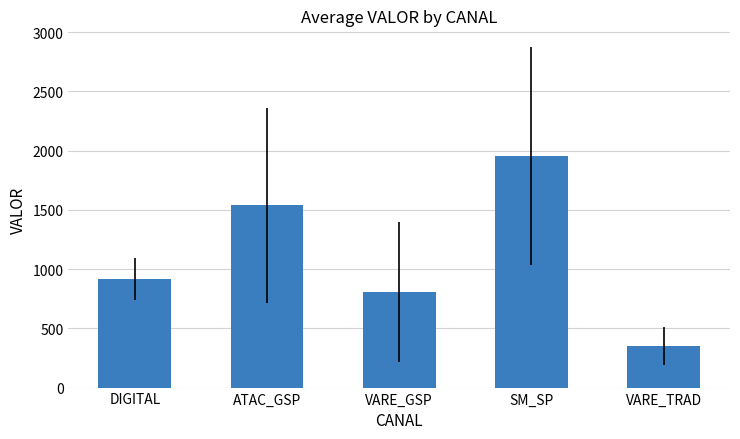

Reading left to right, list all the values displayed in this chart.

DIGITAL=916.0	ATAC_GSP=1538.5	VARE_GSP=805.3	SM_SP=1952.4	VARE_TRAD=351.8